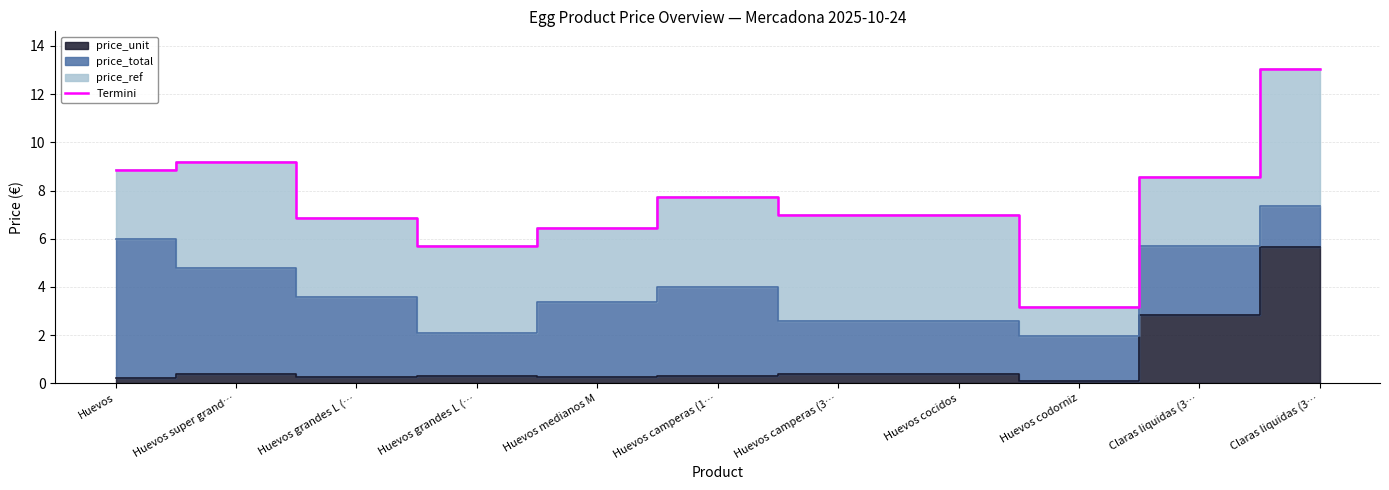

List the labels in order of value, largest first.

Claras liquidas (3…, Huevos super grand…, Huevos, Claras liquidas (3…, Huevos camperas (1…, Huevos camperas (3…, Huevos cocidos, Huevos grandes L (…, Huevos medianos M, Huevos grandes L (…, Huevos codorniz